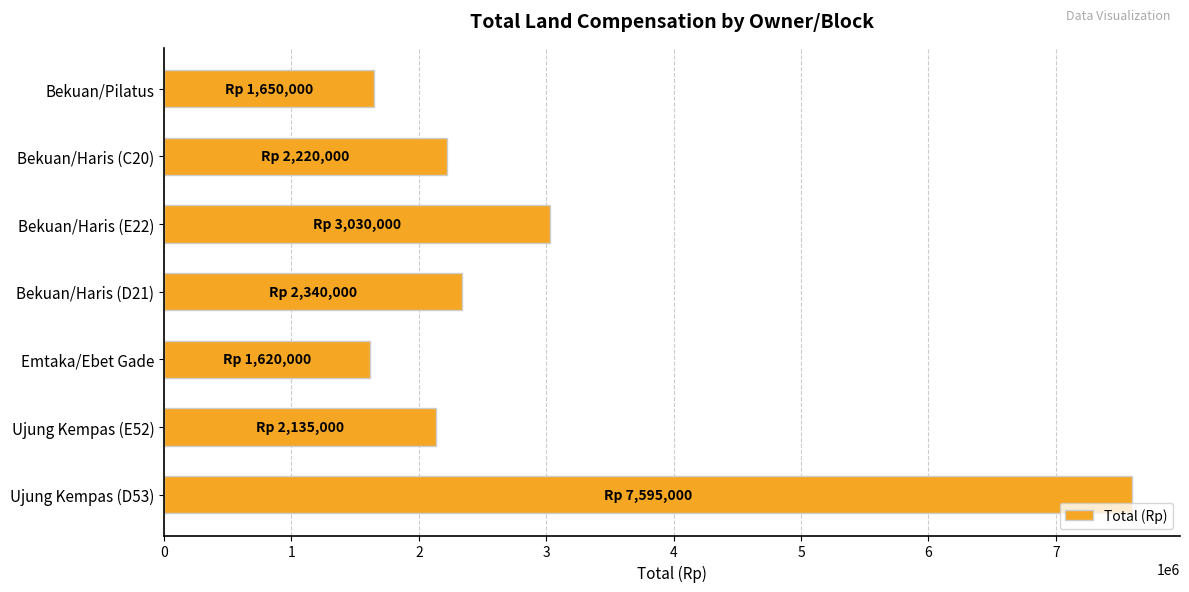

What is the difference between the values at Ujung Kempas (D53) and Bekuan/Haris (C20)?

5375000